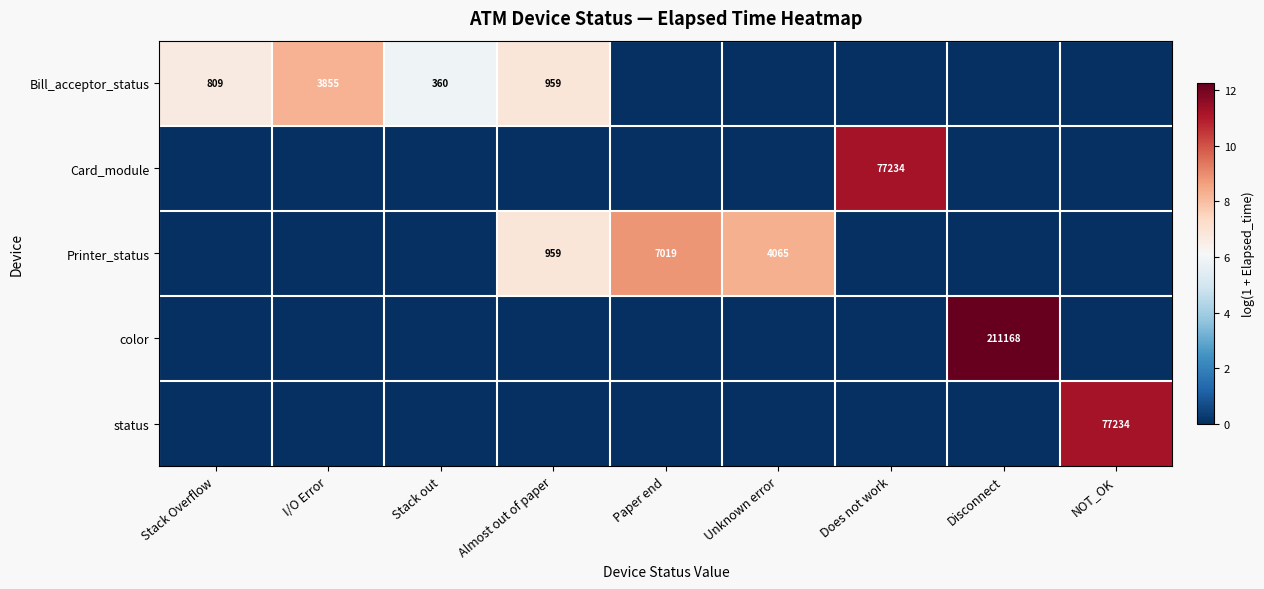

Is it true that Bill_acceptor_status equals 1846 at I/O Error?

False